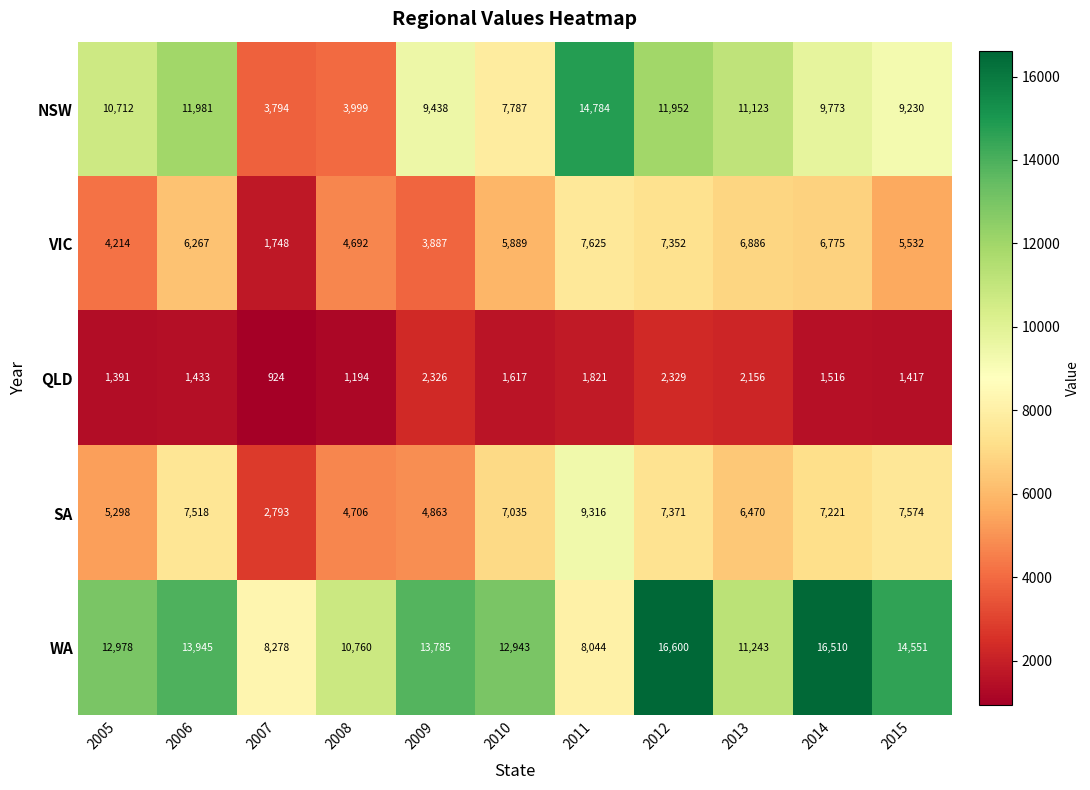

Which series has the largest range (max minus min)?

NSW